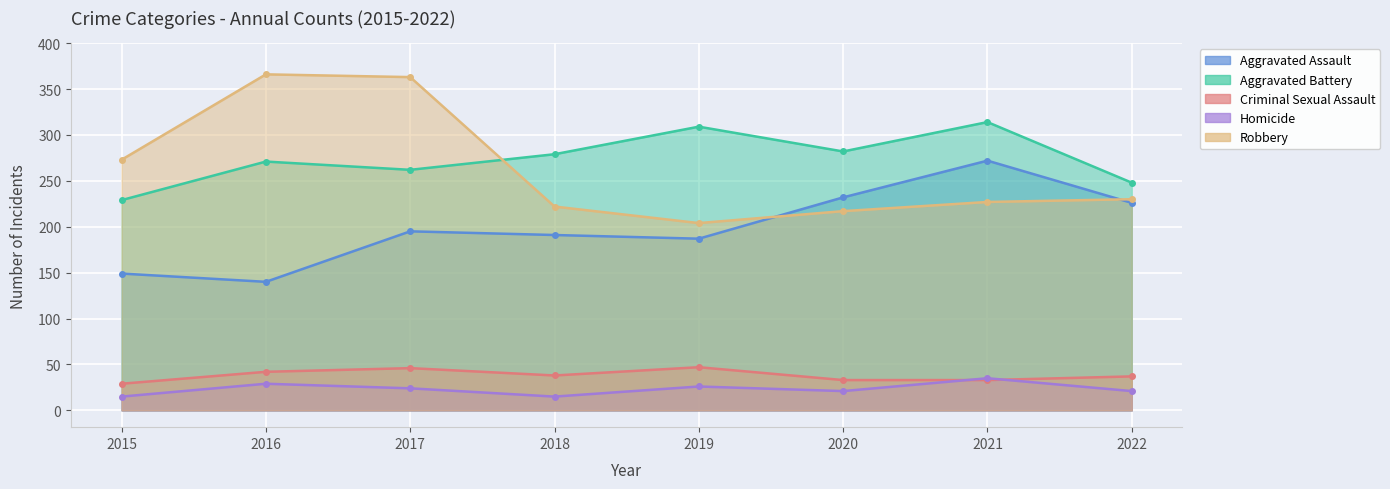

What is the spread (max minus min) of values at 2018?

264